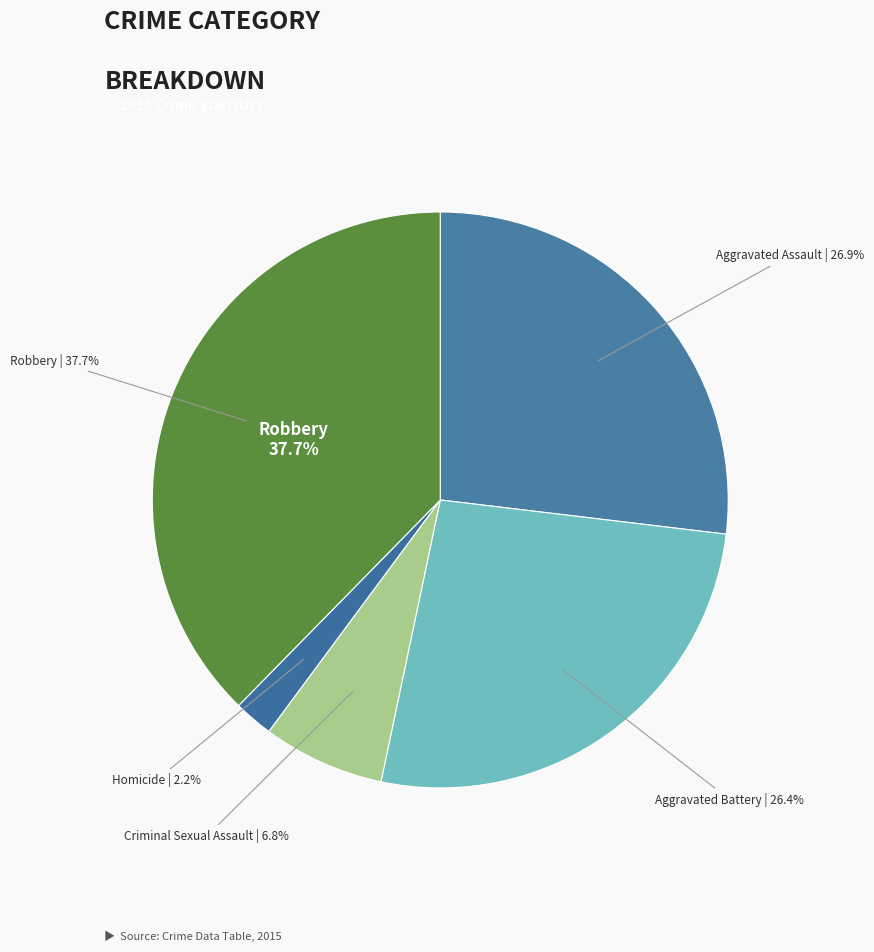

Does Aggravated Battery represent more than half of the total?

No